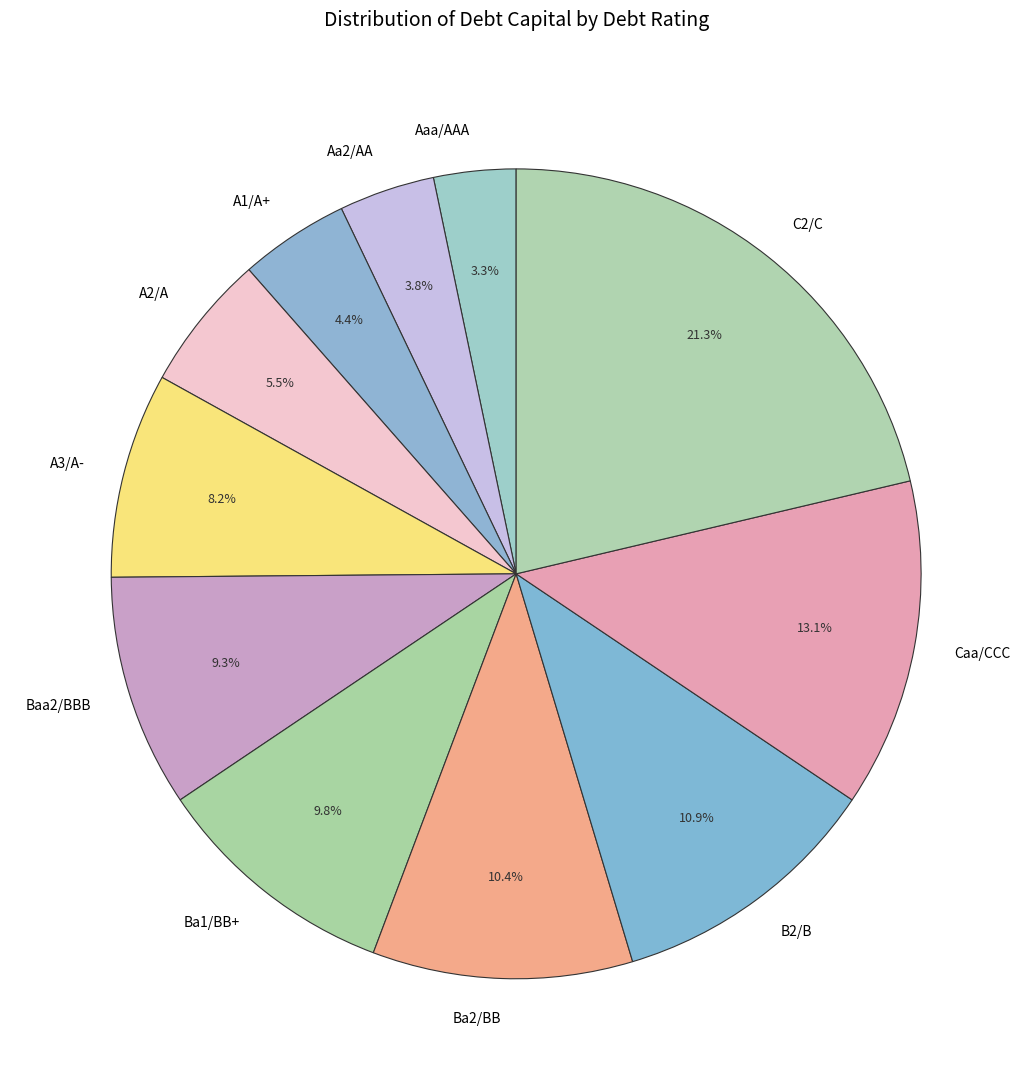

What percentage is the Caa/CCC slice, to the nearest percent?

13%